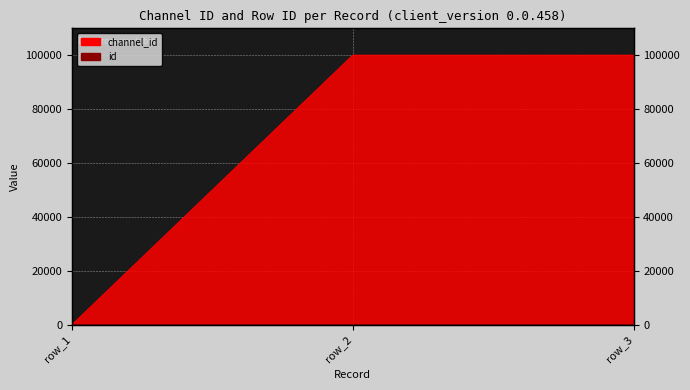

Reading left to right, transcribe all the data shown in this chart.

id: 1	2	3
channel_id: 0	100000	100002